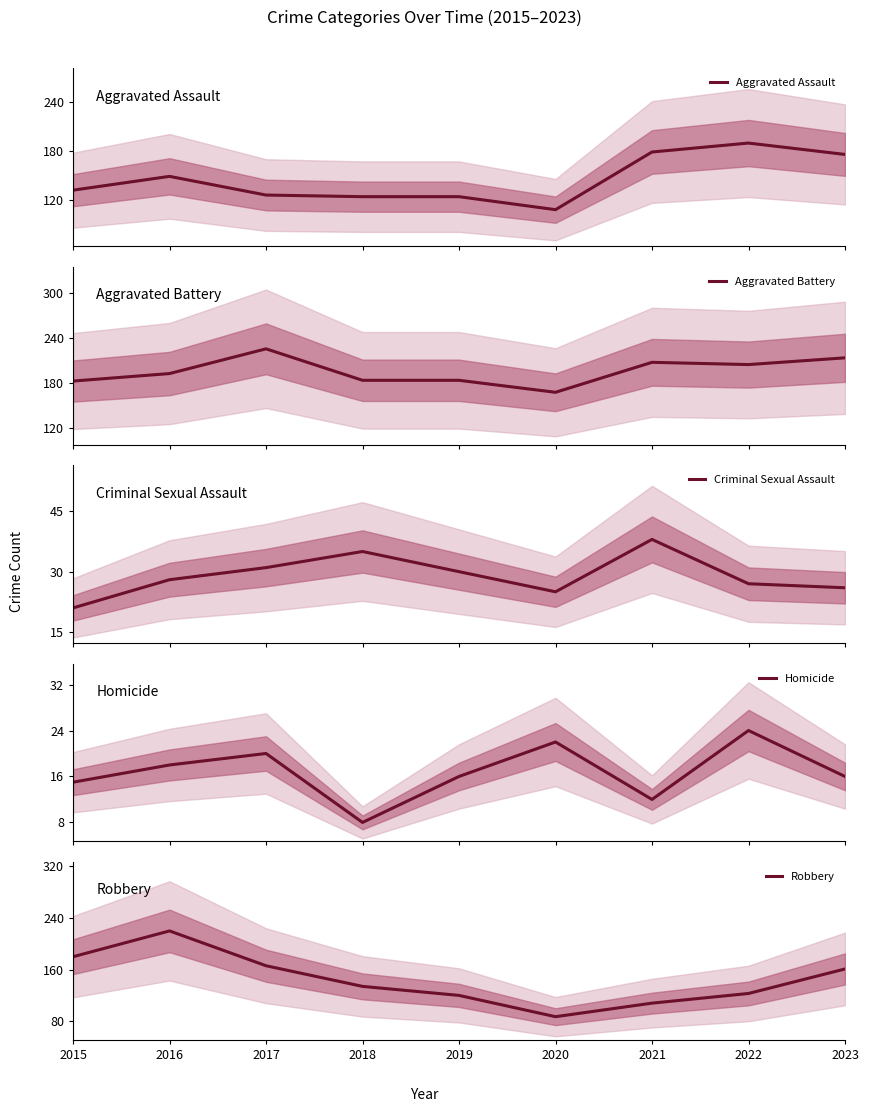

The Homicide series shows 12 at 2021. True or false?

True